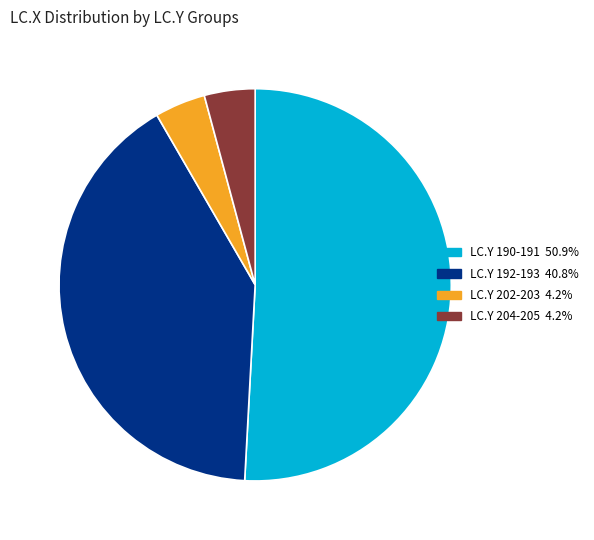

Is there any slice that represents more than half of the pie?

Yes